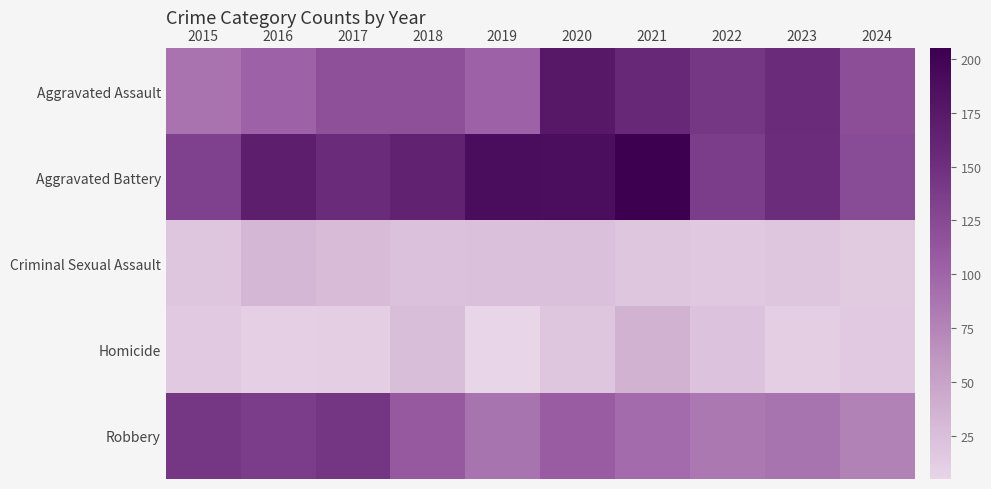

Reading left to right, what are all the values shown in this chart?

Aggravated Assault: 2015=89	2016=103	2017=118	2018=118	2019=103	2020=176	2021=157	2022=143	2023=153	2024=120
Aggravated Battery: 2015=133	2016=168	2017=154	2018=163	2019=190	2020=188	2021=205	2022=137	2023=152	2024=123
Criminal Sexual Assault: 2015=18	2016=32	2017=28	2018=23	2019=24	2020=24	2021=19	2022=16	2023=19	2024=14
Homicide: 2015=15	2016=10	2017=11	2018=26	2019=5	2020=19	2021=37	2022=22	2023=12	2024=15
Robbery: 2015=143	2016=137	2017=144	2018=110	2019=88	2020=107	2021=95	2022=85	2023=88	2024=77